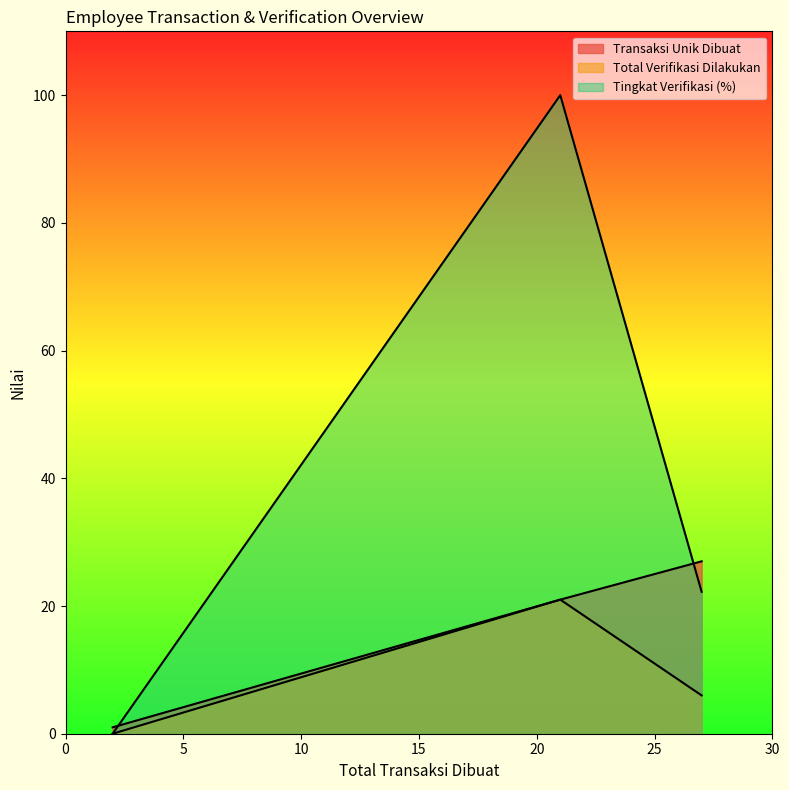

Reading right to left, transcribe all the data shown in this chart.

Transaksi Unik Dibuat: 2=1.0	21=21.0	27=27.0
Total Verifikasi Dilakukan: 2=0.0	21=21.0	27=6.0
Tingkat Verifikasi (%): 2=0.0	21=100.0	27=22.2